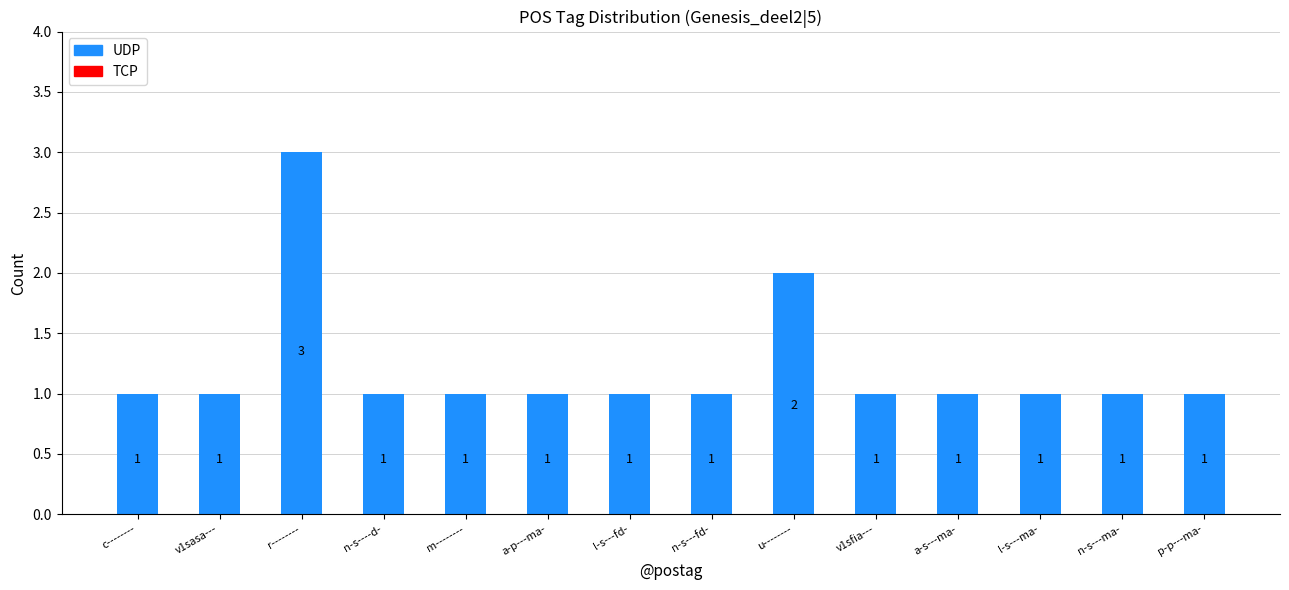

What is the label of the 11th bar from the right?

n-s----d-